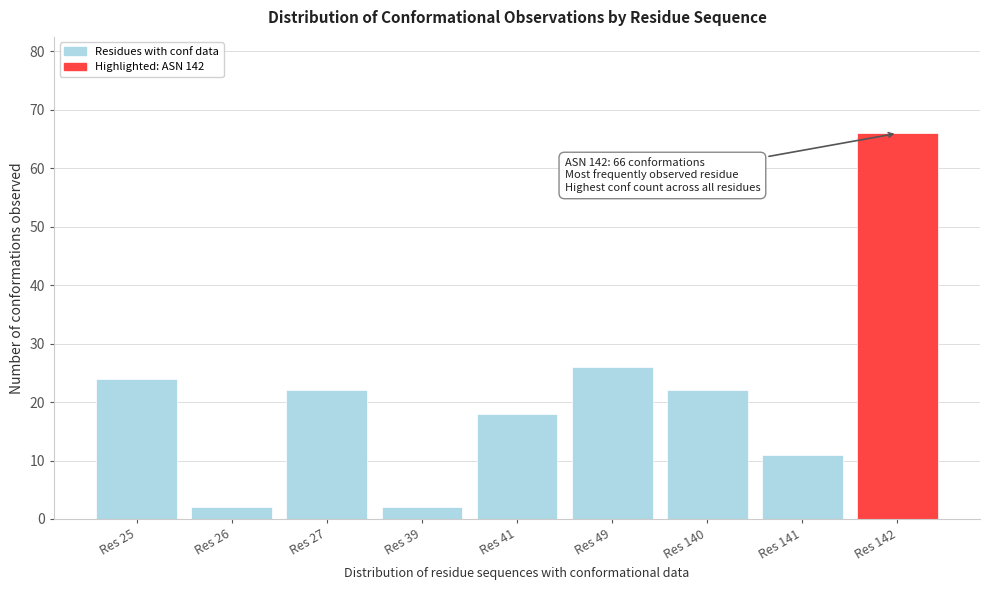

Reading left to right, extract all data points from this chart.

24	2	22	2	18	26	22	11	66